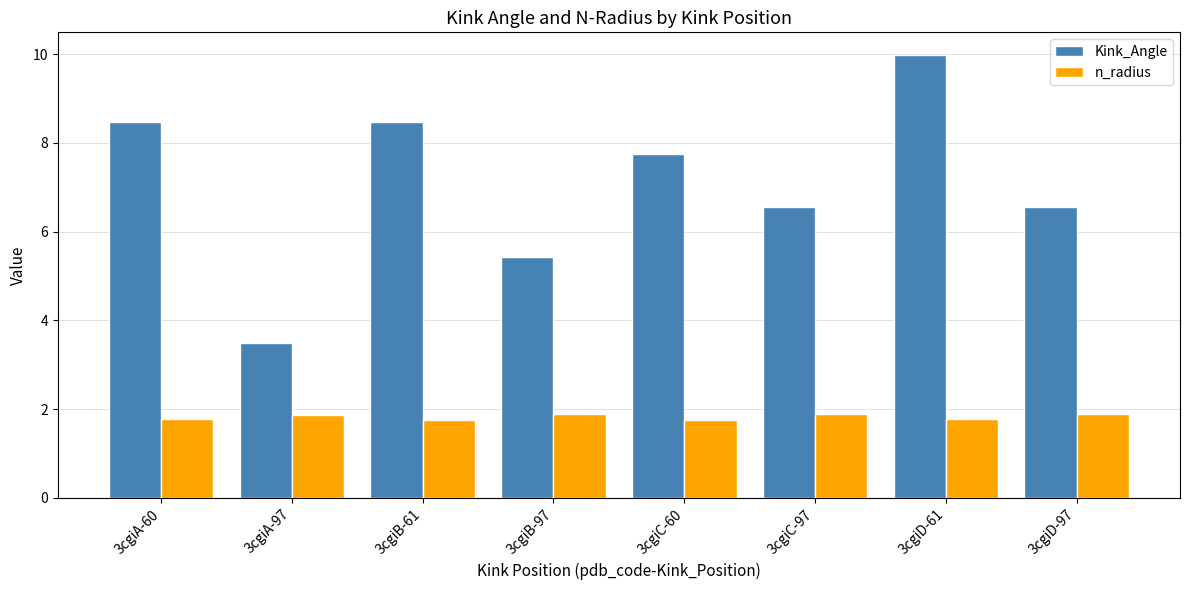

Which series has the largest range (max minus min)?

Kink_Angle